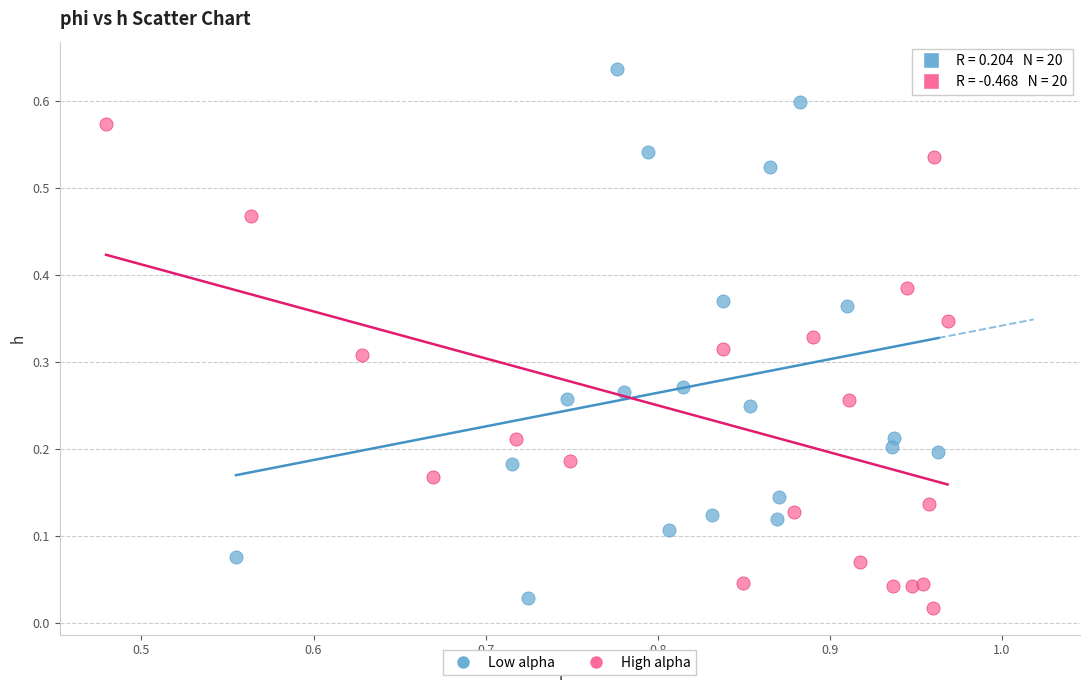

Which series reaches the minimum Y coordinate?

High alpha